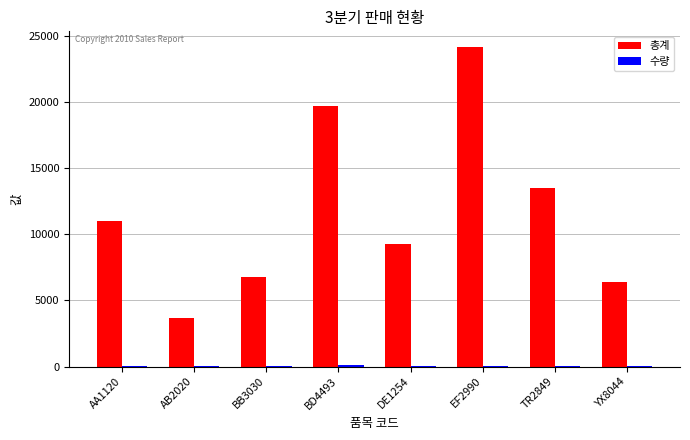

What is the sum of all 총계 values?

94425